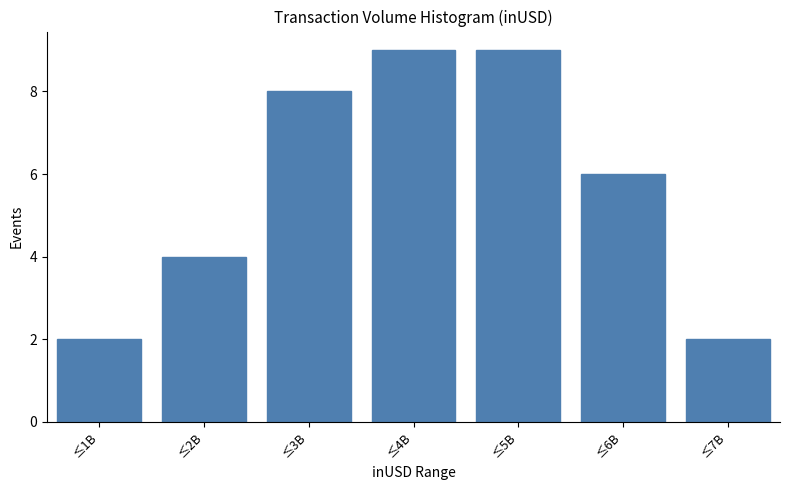

Reading right to left, what are all the values shown in this chart?

2	6	9	9	8	4	2